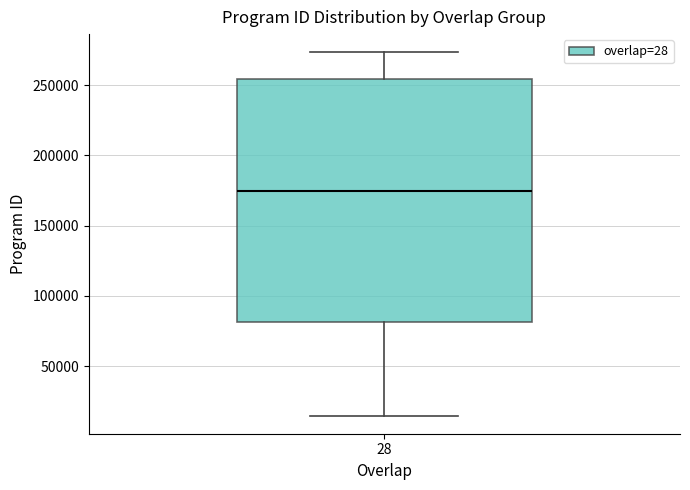

Read this box plot against the y-axis: the position of the median line, the range covered by the box, and the ends of both whiskers. The values are not printed on the chart, so give them approximately, as read against the axis.

median 175000, box 80000 to 255000, whiskers 15000 to 275000